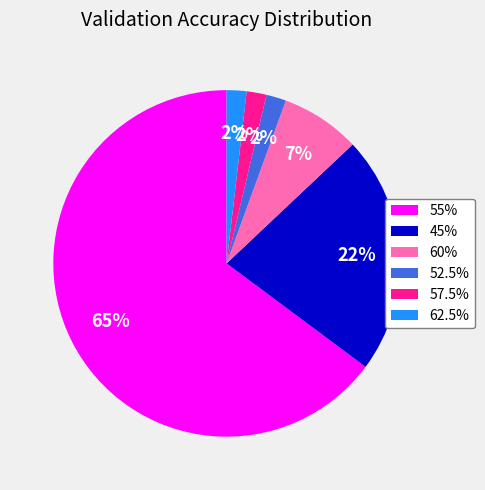

Which slice is the largest?

55%